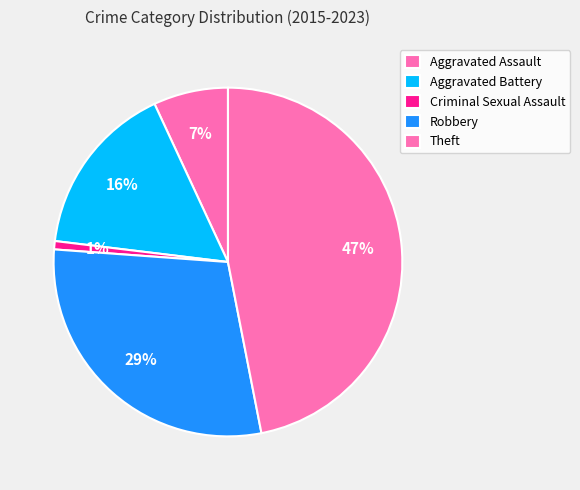

Is the sum of Criminal Sexual Assault and Robbery greater than half?

No